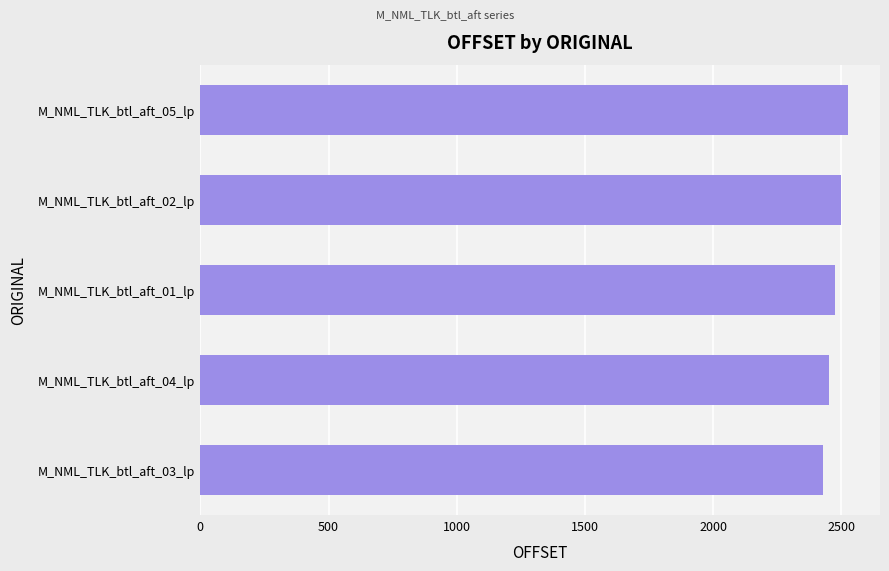

Where is the data nearest to the value 2476?

M_NML_TLK_btl_aft_01_lp